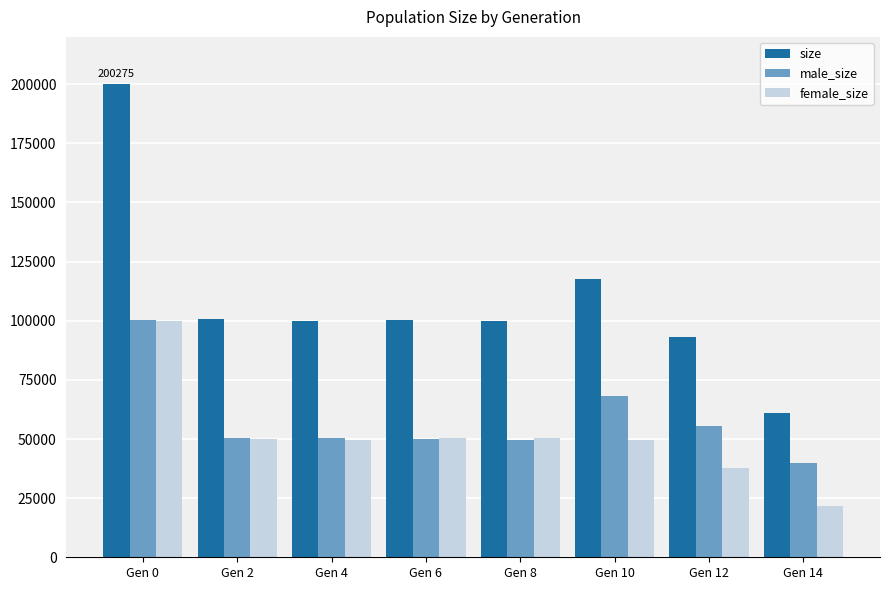

What is the difference between the maximum and minimum values in the female_size series?

78458